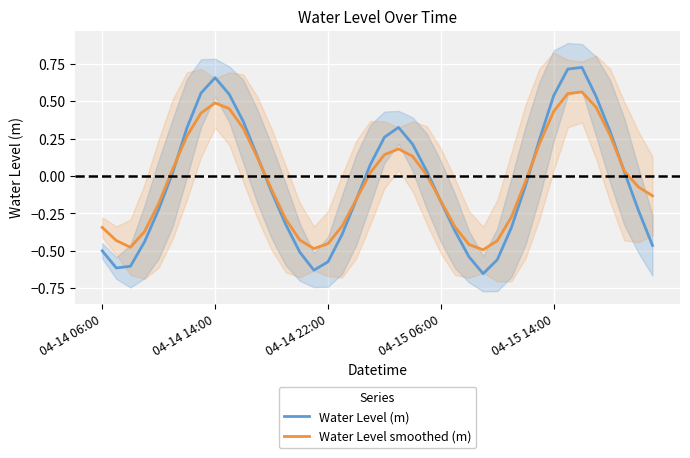

In Water Level (m), how many points are higher than both neighbors (excluding endpoints)?

3